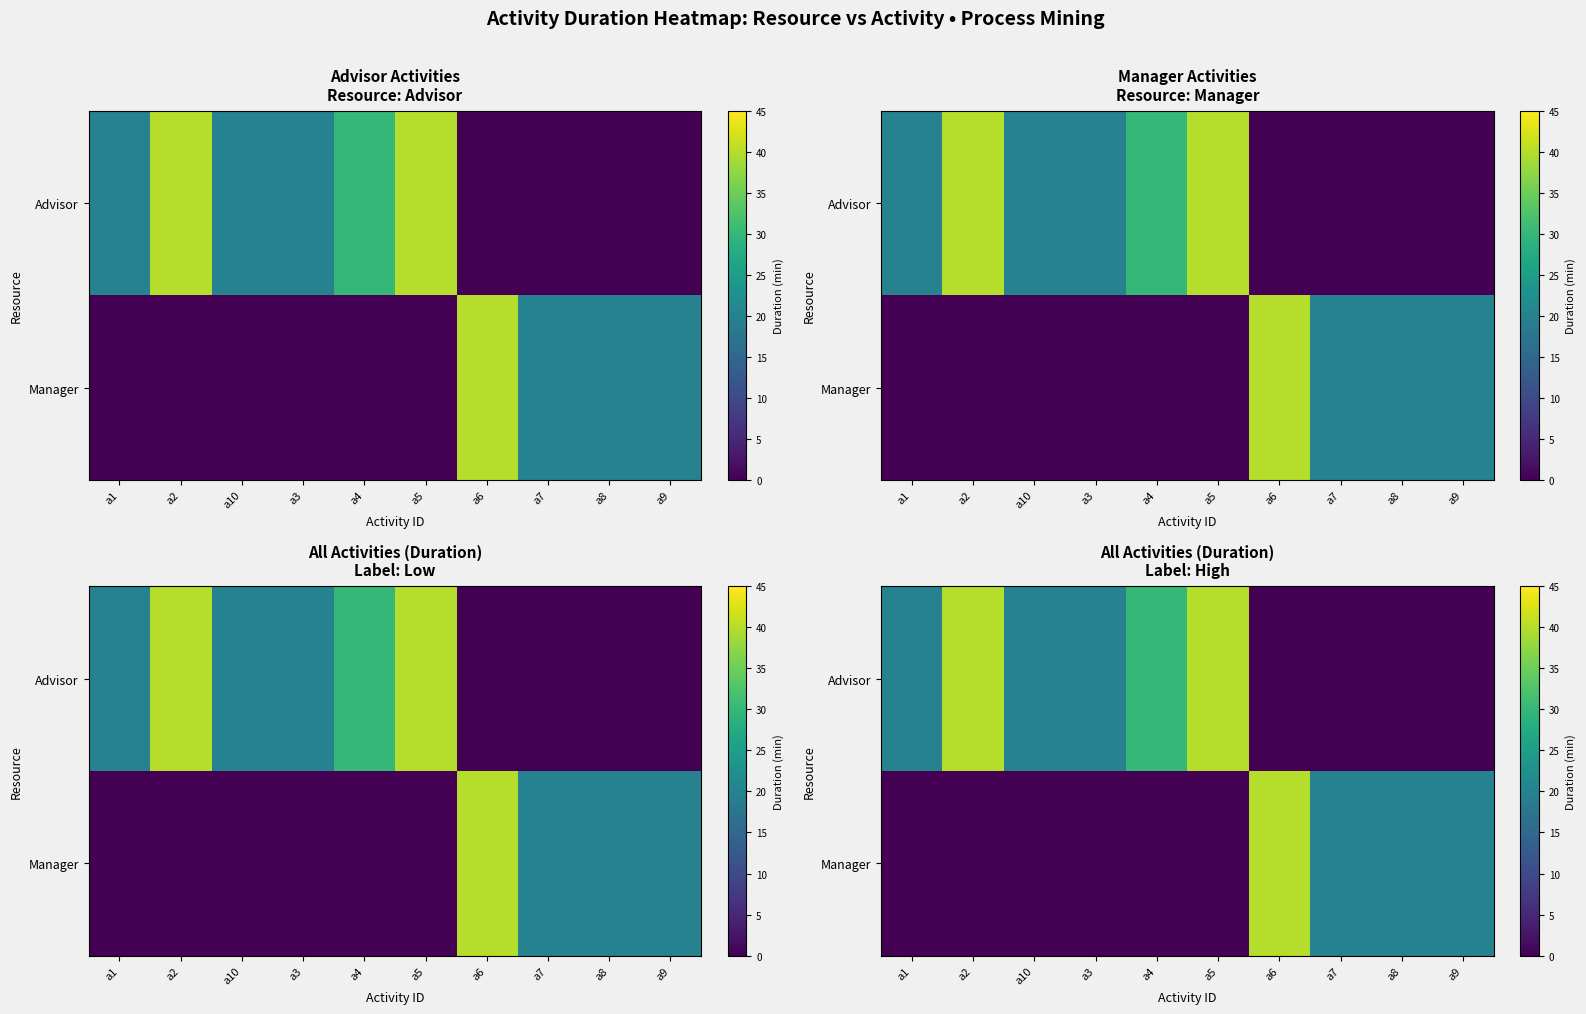

Between a10 and a4, which series saw the biggest shift?

Advisor